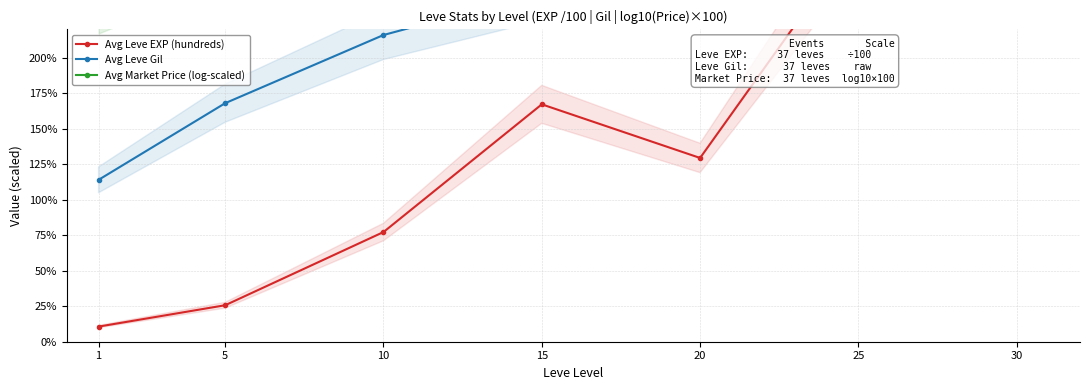

Which series has the largest total across all categories?

Avg Market Price (log-scaled)